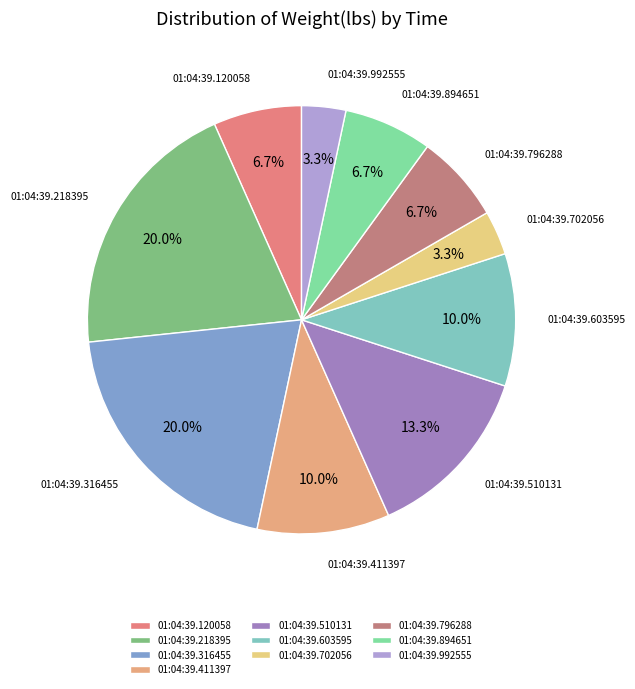

Combined, do 01:04:39.120058 and 01:04:39.510131 account for over 50%?

No